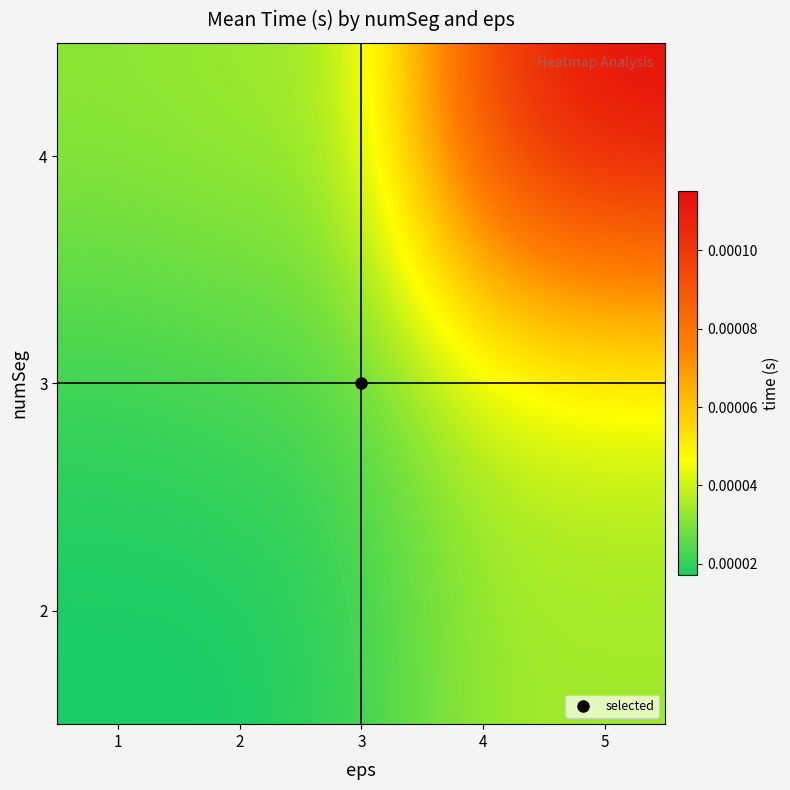

Count the number of categories in the chart.

5